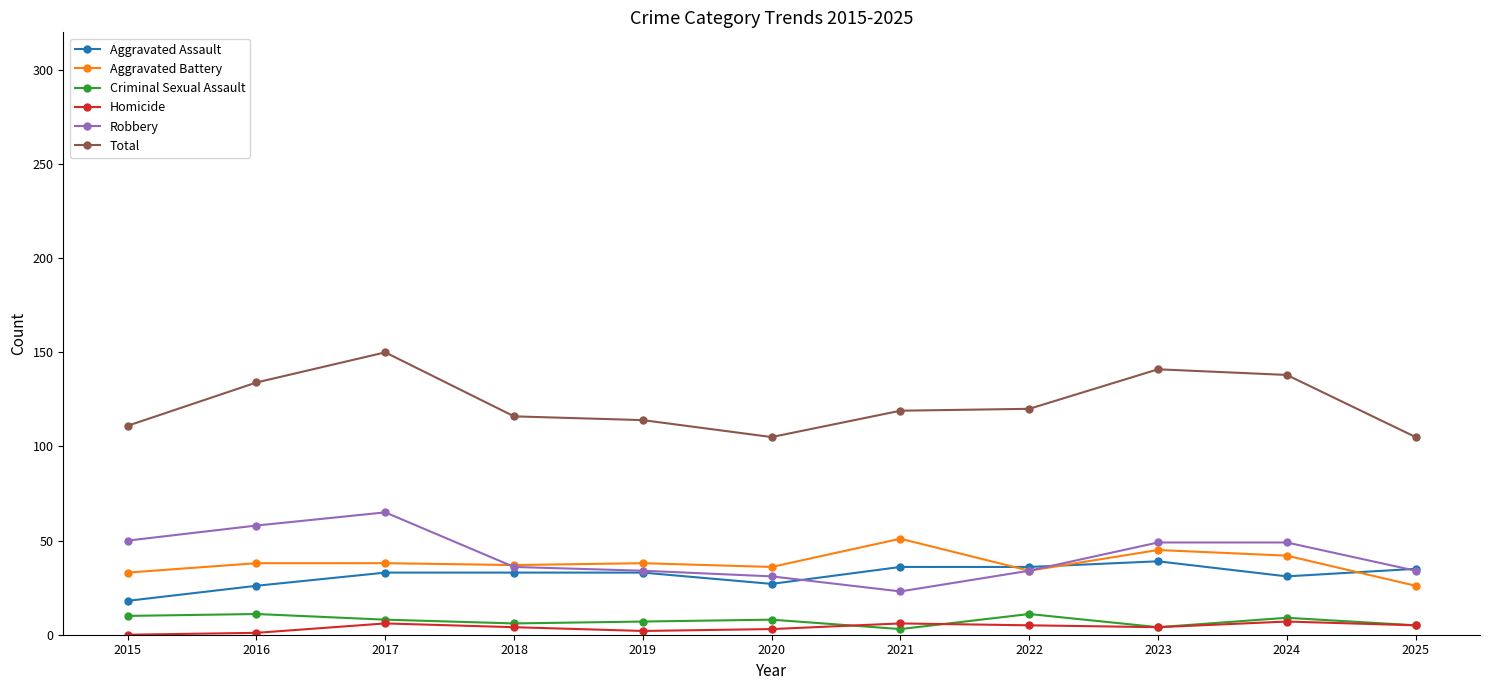

At which category does the chart reach its peak across all series?

2017